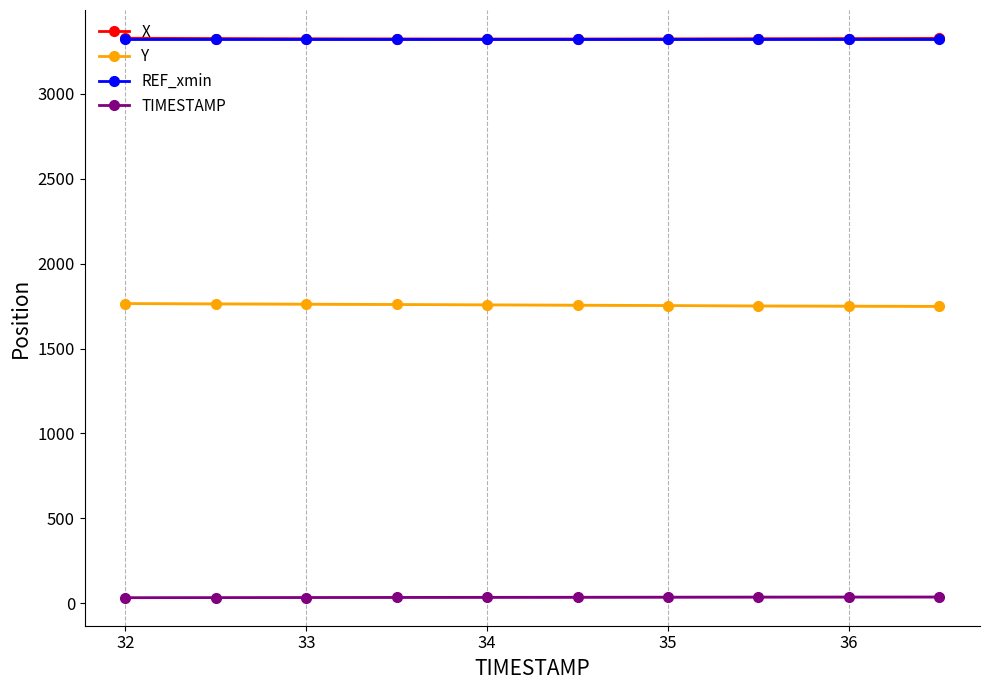

What is the maximum value for REF_xmin?

3323.4